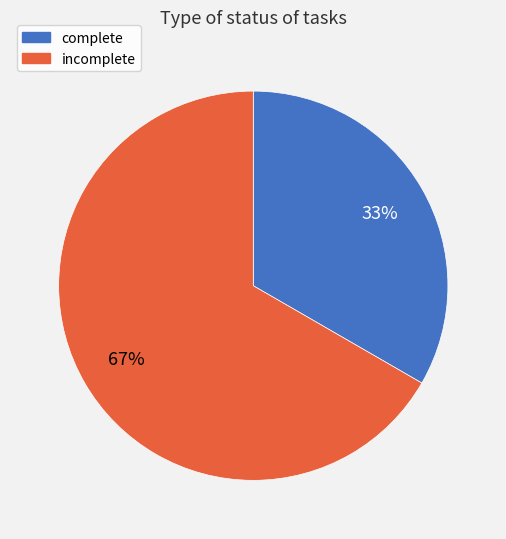

Rank the categories by value from highest to lowest.

incomplete, complete